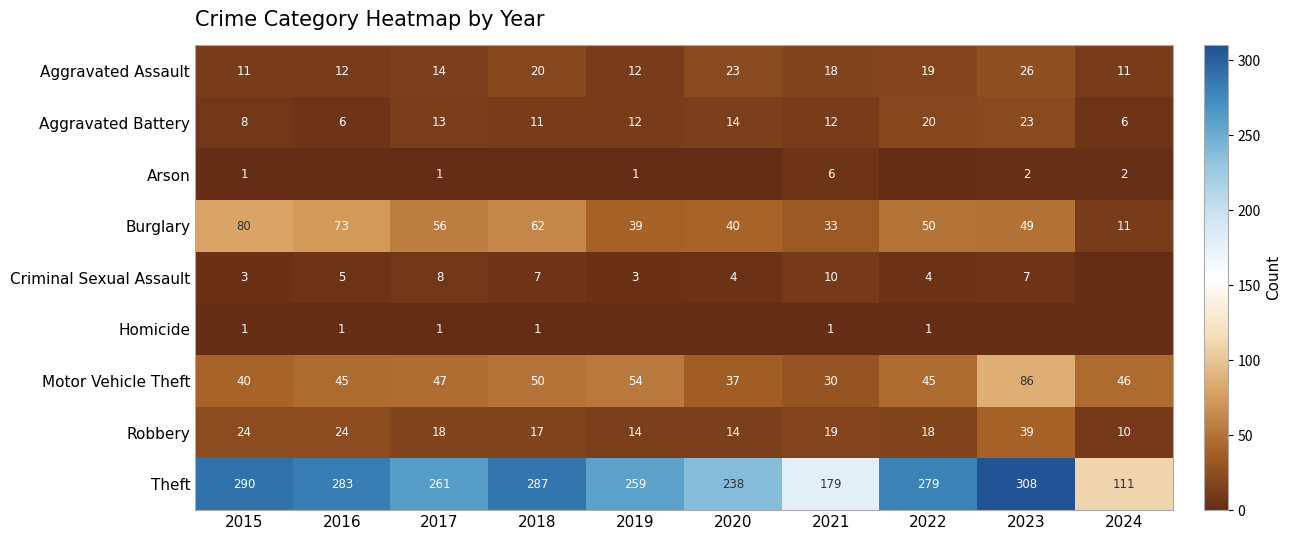

What is the total value across all series at 2020?

370